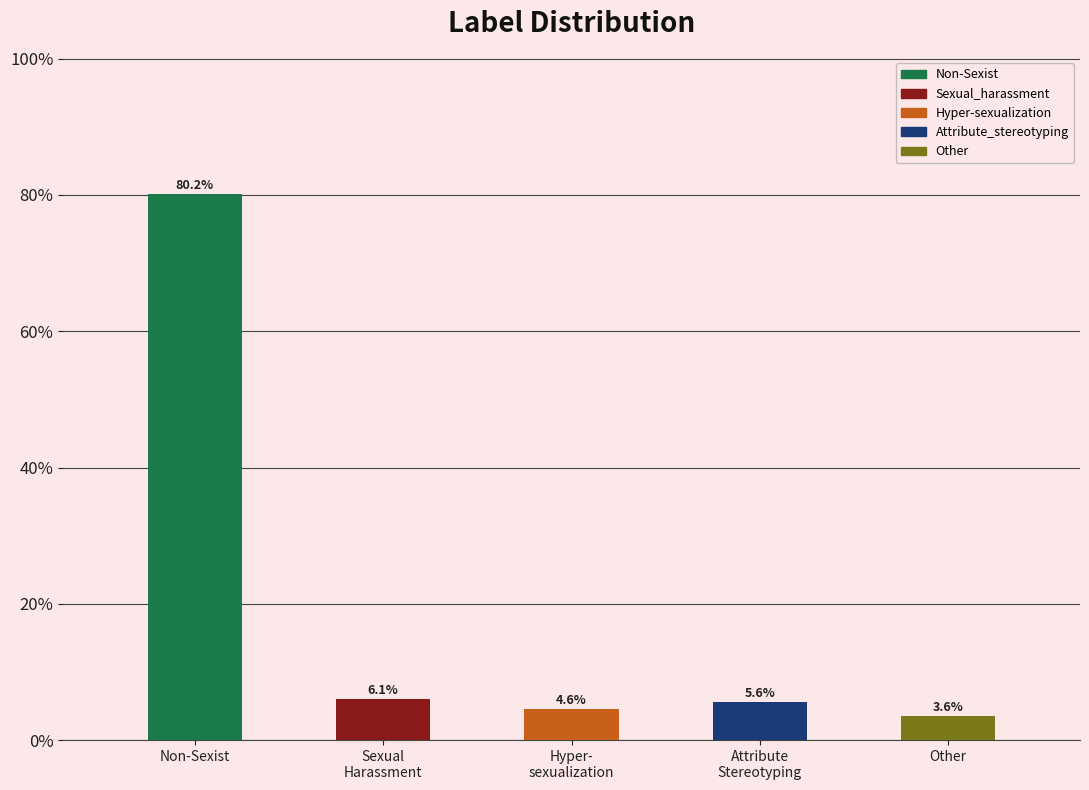

Between Other and Sexual Harassment, which is larger?

Sexual Harassment